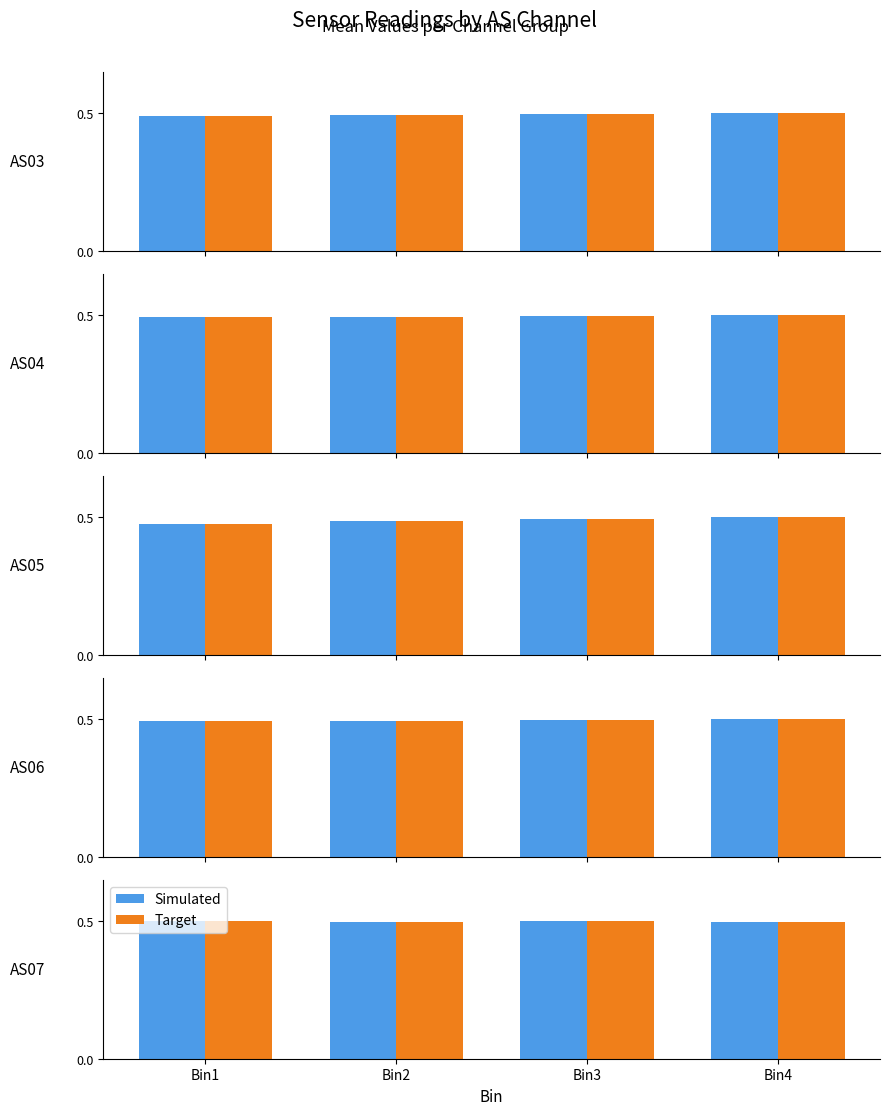

What is the value of the Simulated bar at the 3rd from the left?

0.5